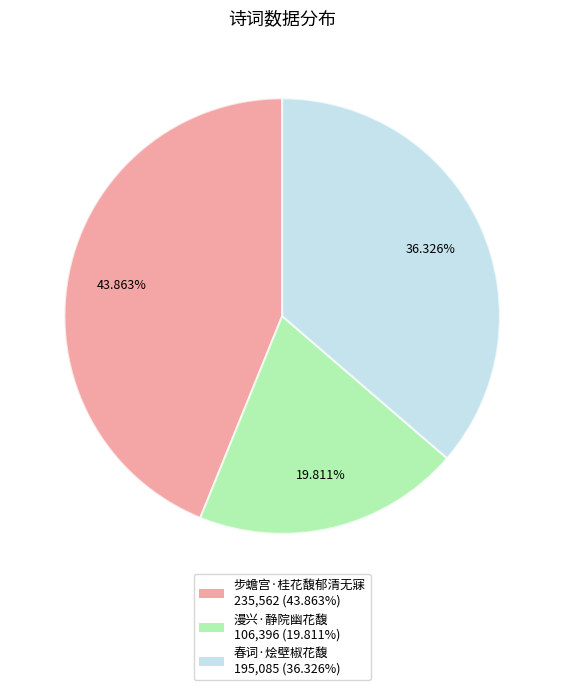

What percentage do 春词·烩壁椒花馥 and 步蟾宫·桂花馥郁清无寐 together represent?

80.2%